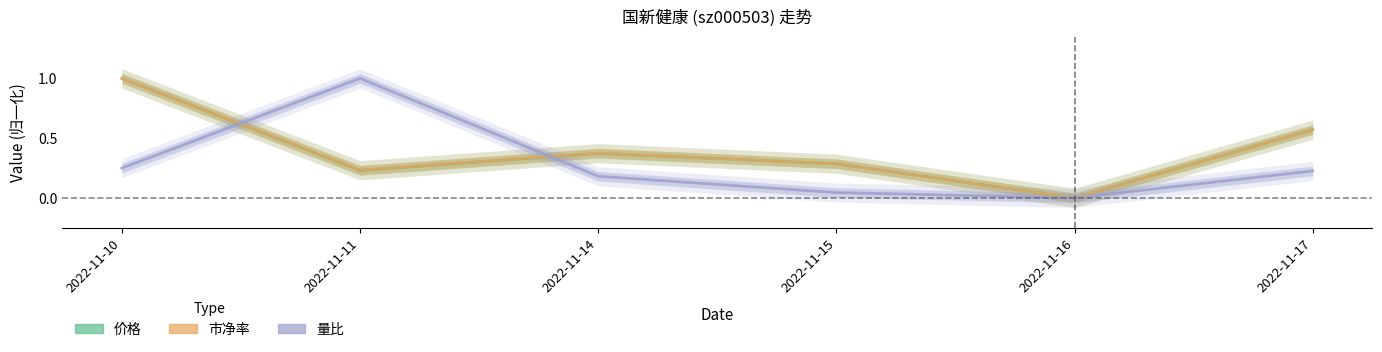

True or false: 量比 has more than 1 interior local peaks.

False